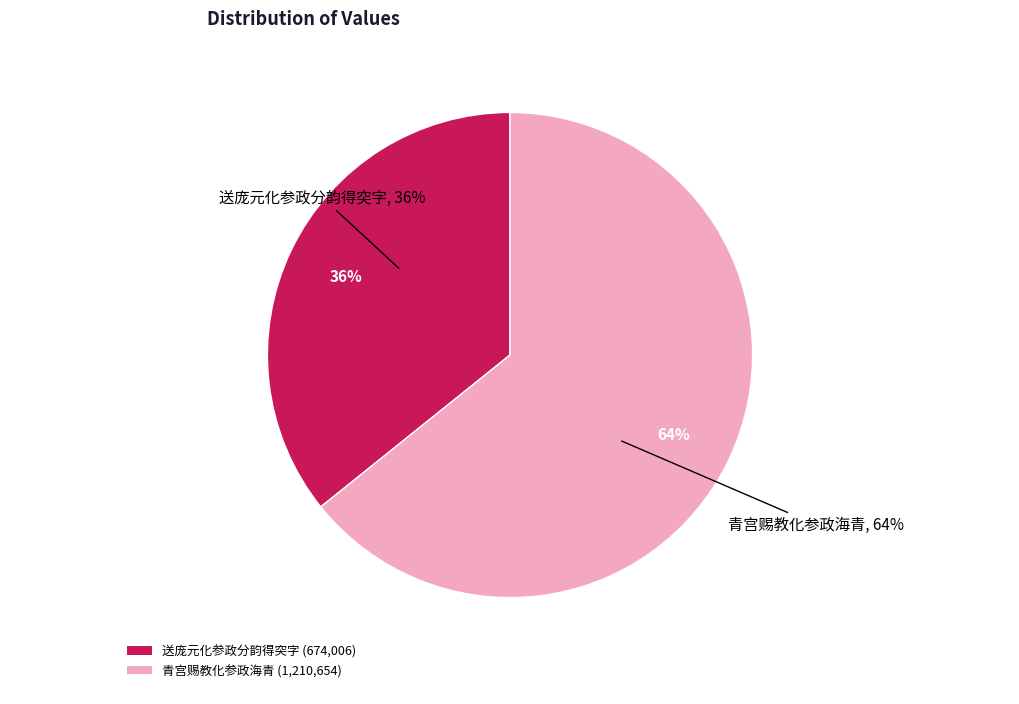

Rank the categories by value from lowest to highest.

送庞元化参政分韵得突字, 青宫赐教化参政海青